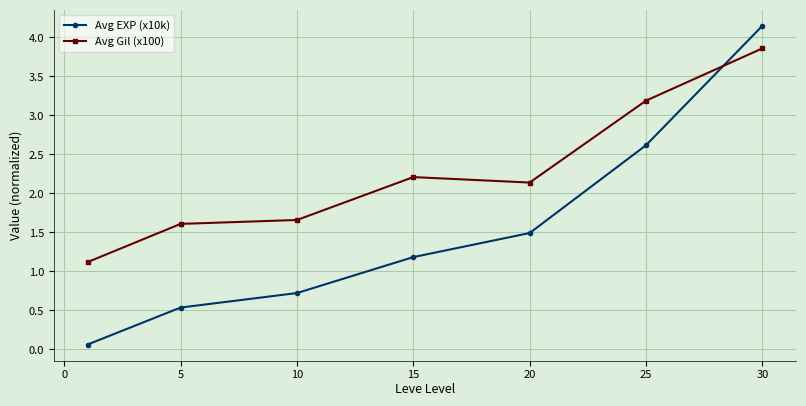

What is the highest value of the Avg Gil (x100) series?

3.9